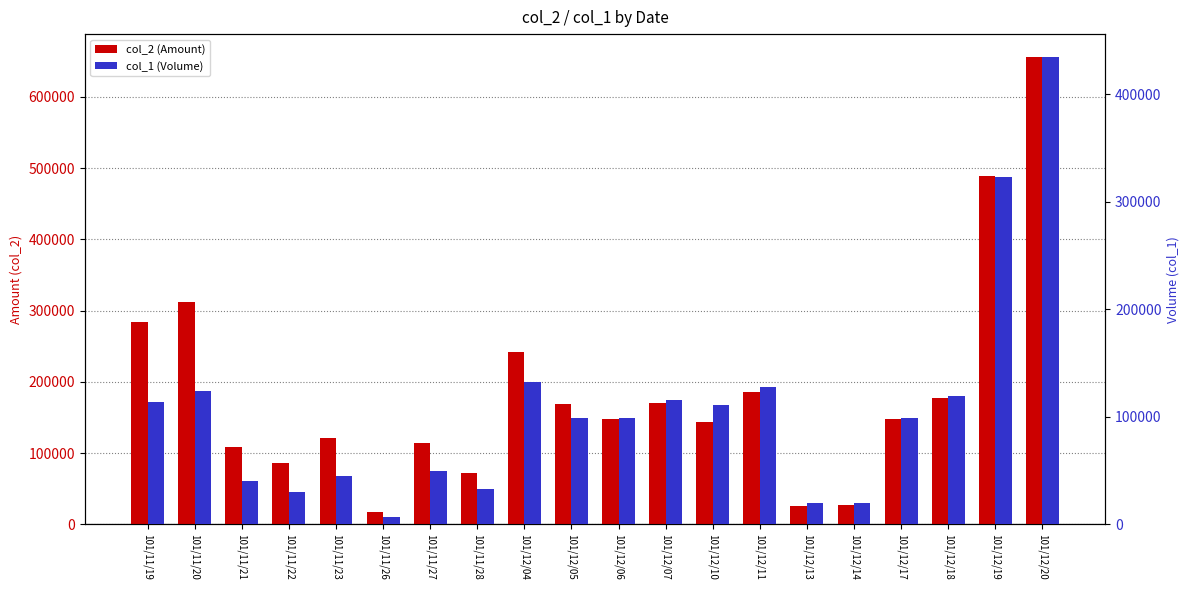

Is it true that col_1 (Volume) equals 20000 at 101/12/13?

True